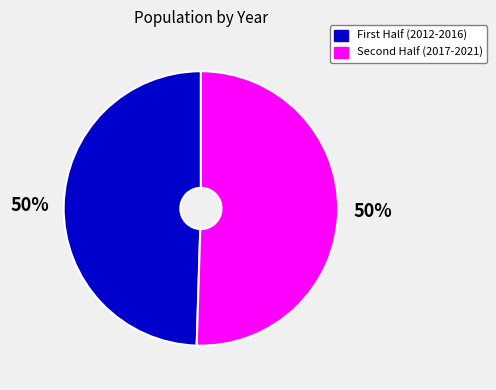

To the nearest percent, what is the average slice percentage?

50%